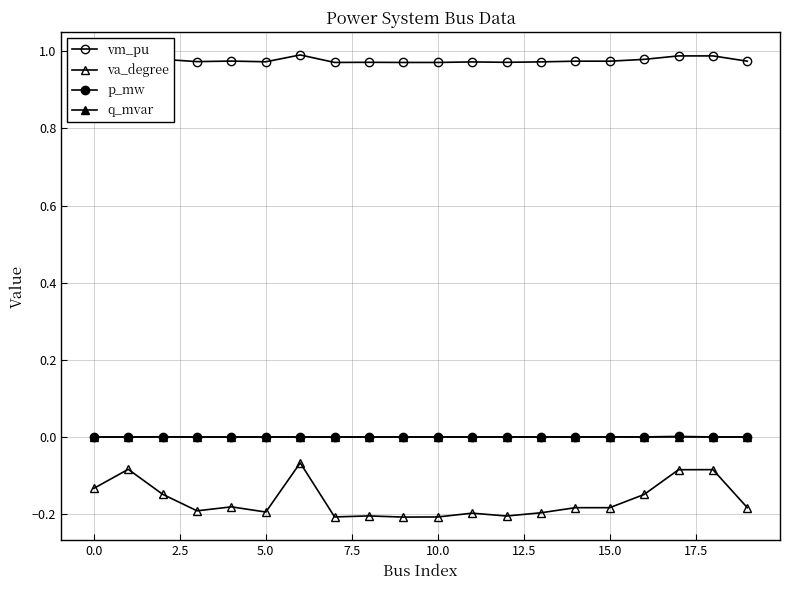

Reading left to right, list all the values displayed in this chart.

vm_pu: 1.0	1.0	1.0	1.0	1.0	1.0	1.0	1.0	1.0	1.0	1.0	1.0	1.0	1.0	1.0	1.0	1.0	1.0	1.0	1.0
va_degree: -0.1	-0.1	-0.1	-0.2	-0.2	-0.2	-0.1	-0.2	-0.2	-0.2	-0.2	-0.2	-0.2	-0.2	-0.2	-0.2	-0.1	-0.1	-0.1	-0.2
p_mw: 0.0	0.0	0.0	0.0	0.0	0.0	0.0	0.0	0.0	0.0	0.0	0.0	0.0	0.0	0.0	0.0	0.0	0.0	0.0	0.0
q_mvar: 0.0	0.0	0.0	0.0	0.0	0.0	0.0	0.0	0.0	0.0	0.0	0.0	0.0	0.0	0.0	0.0	0.0	0.0	0.0	0.0